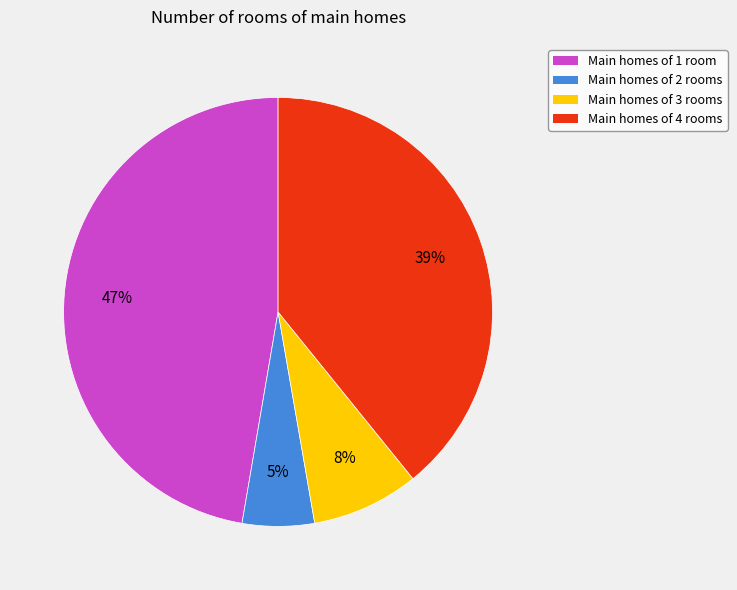

Do Main homes of 3 rooms and Main homes of 2 rooms together represent more than half of the pie?

No